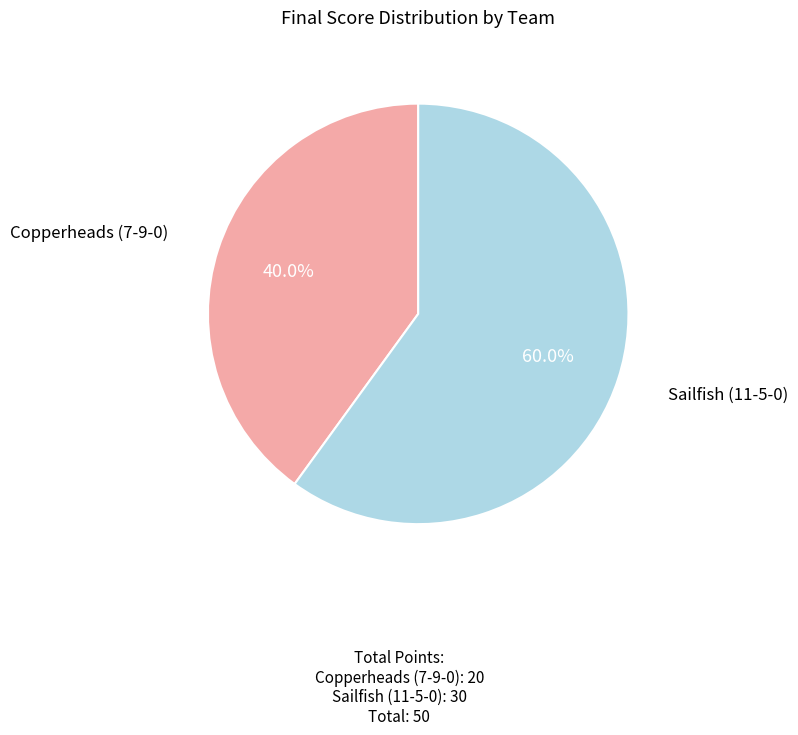

Is there any slice that represents more than half of the pie?

Yes